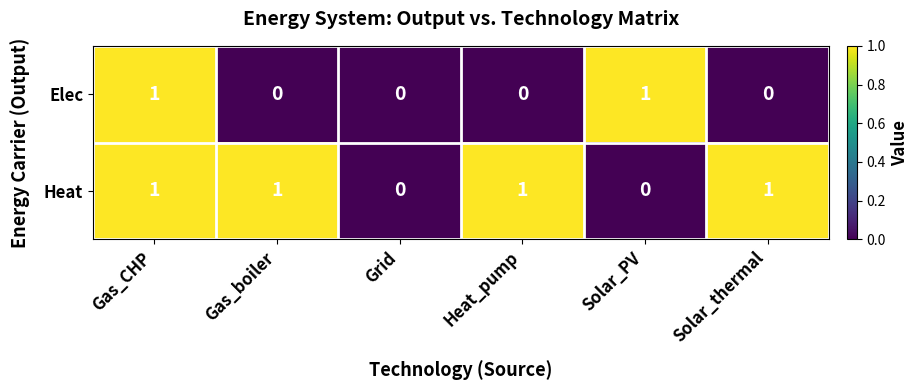

Which series has the largest total across all categories?

Heat